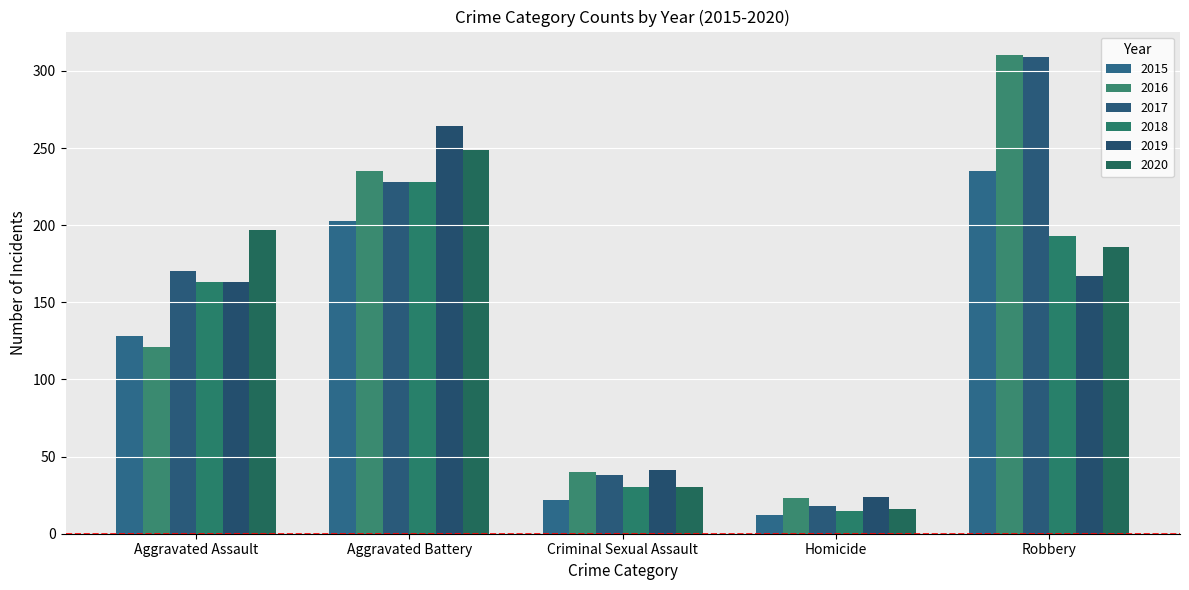

Does the chart contain any negative values?

No